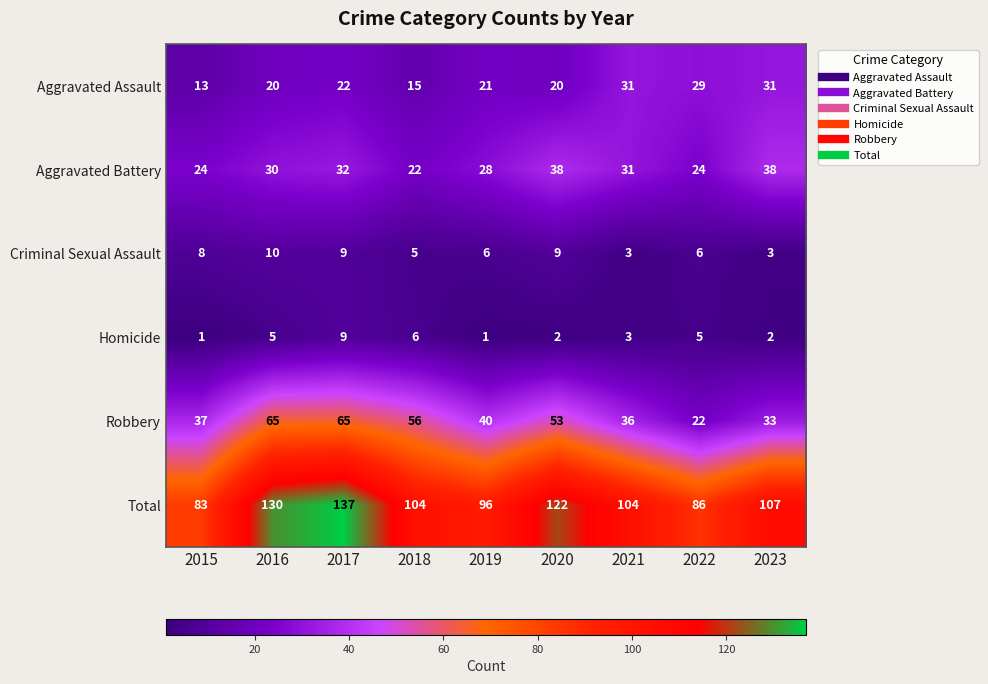

Which series has the widest spread of values?

Total